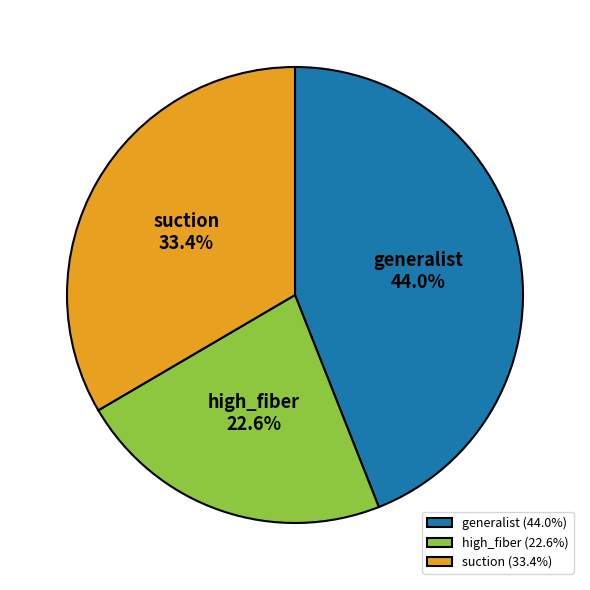

What percentage is NOT represented by suction?

66.6%